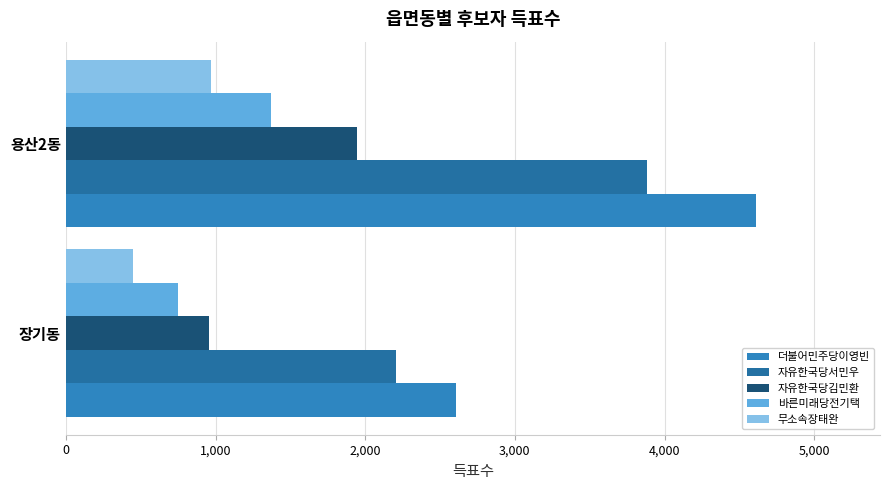

At which category is the sum across all series the highest?

용산2동